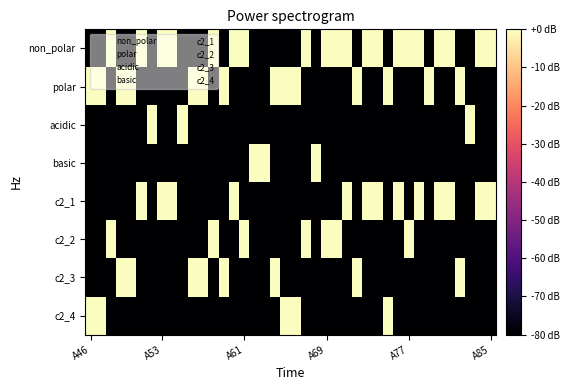

What is the smallest value displayed?

-80